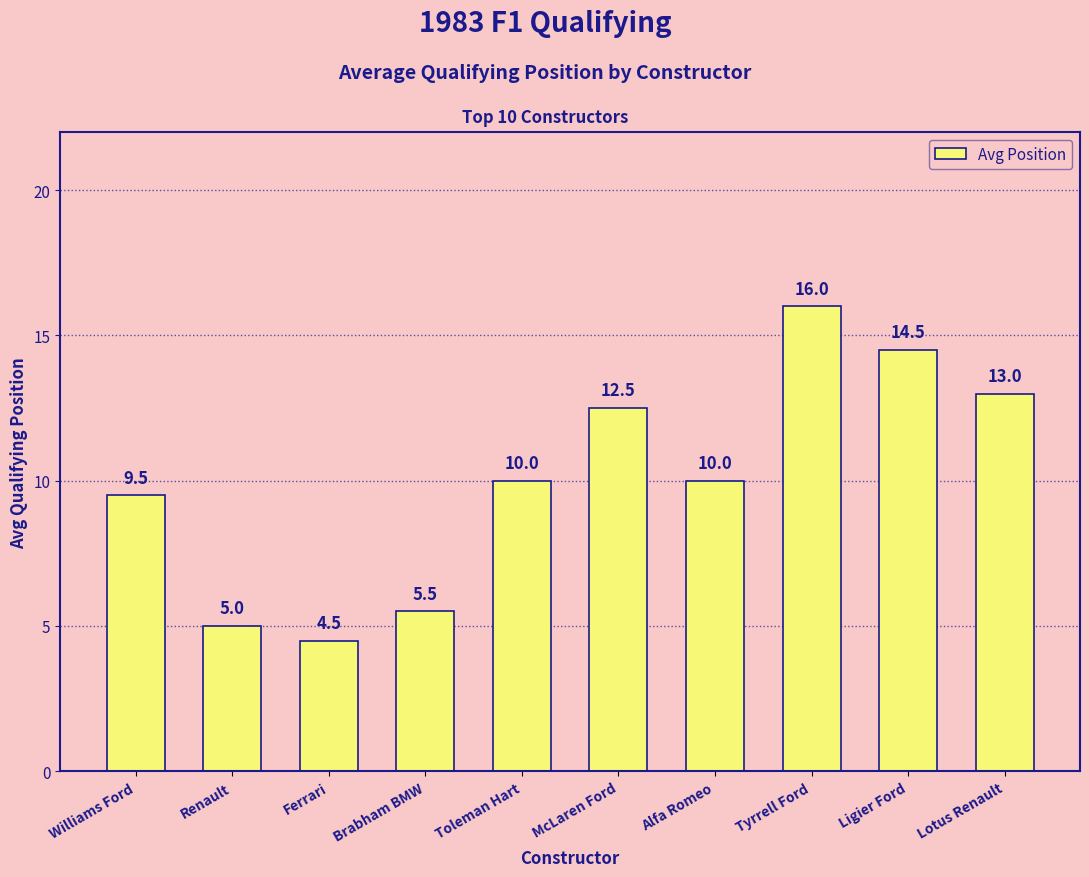

What is the average value?

10.1